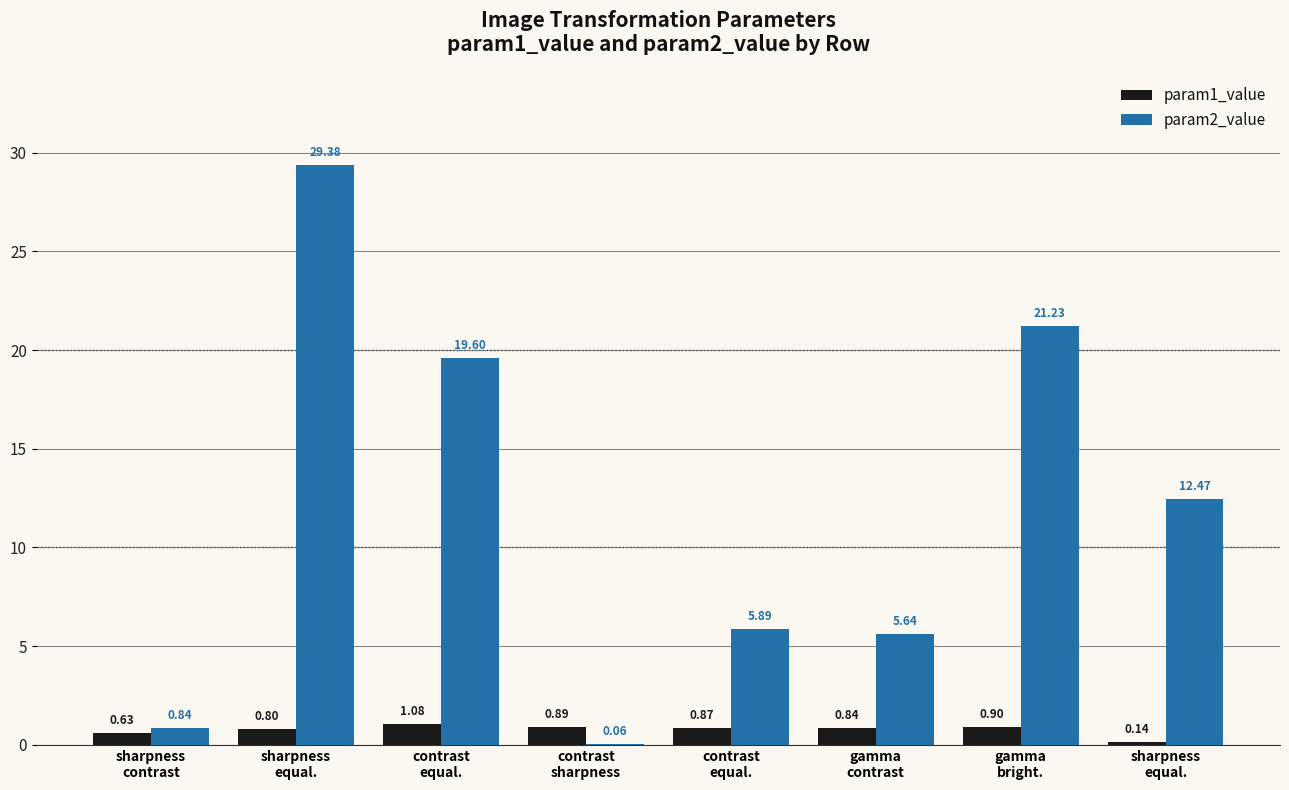

At which label is param2_value closest to 14?

sharpness
equal.